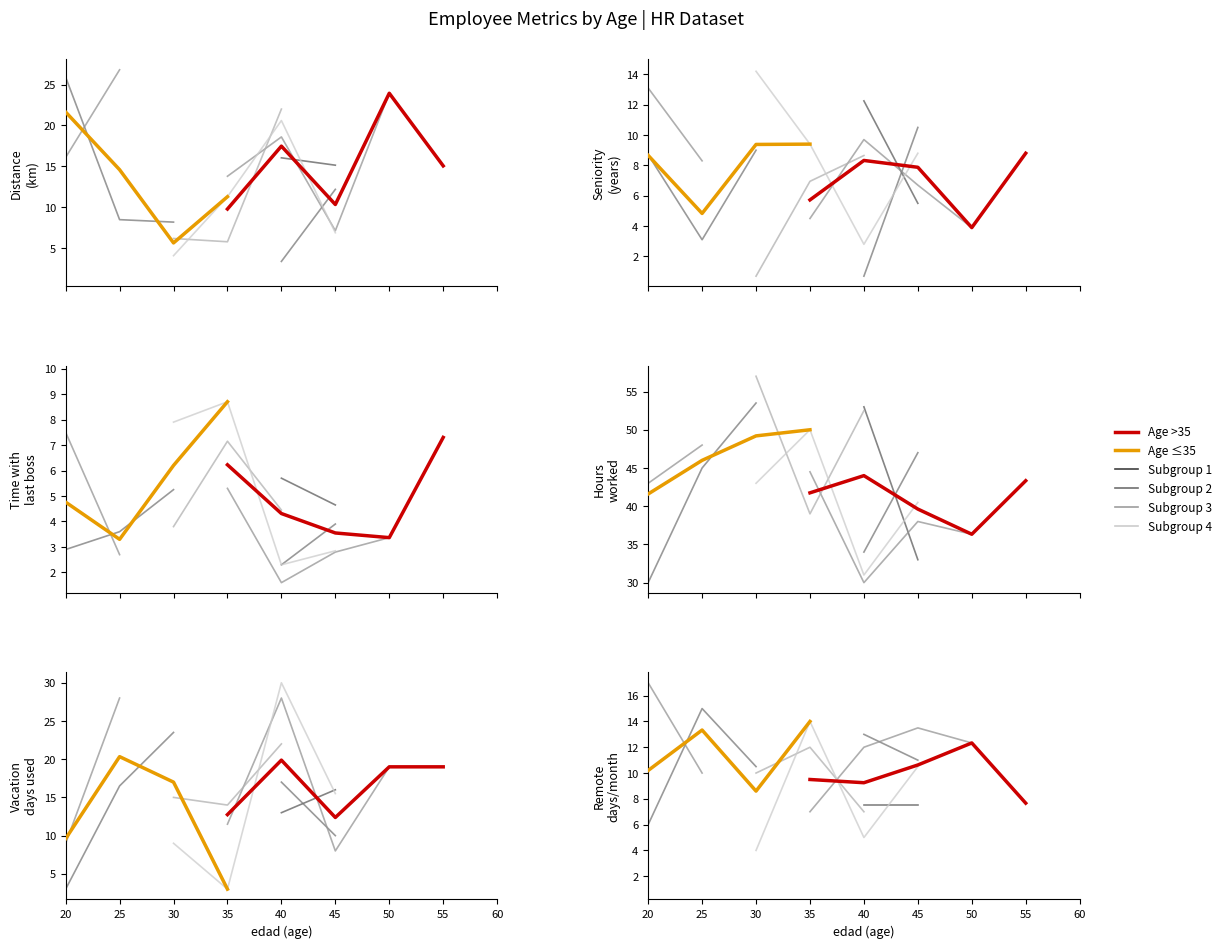

Which series has the widest spread of values?

uso_vacaciones